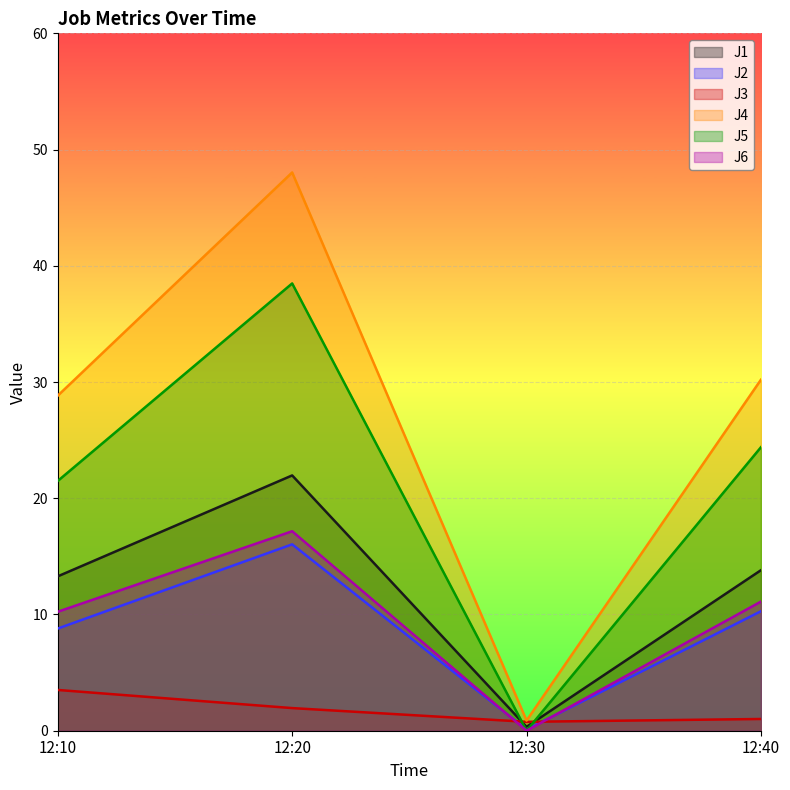

How many lines are shown in the chart?

6